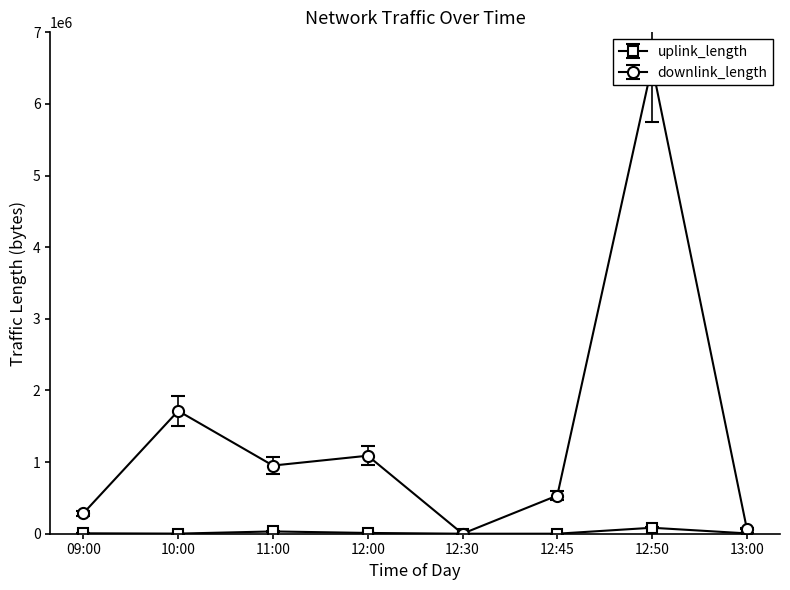

What is the maximum value for downlink_length?

6534355